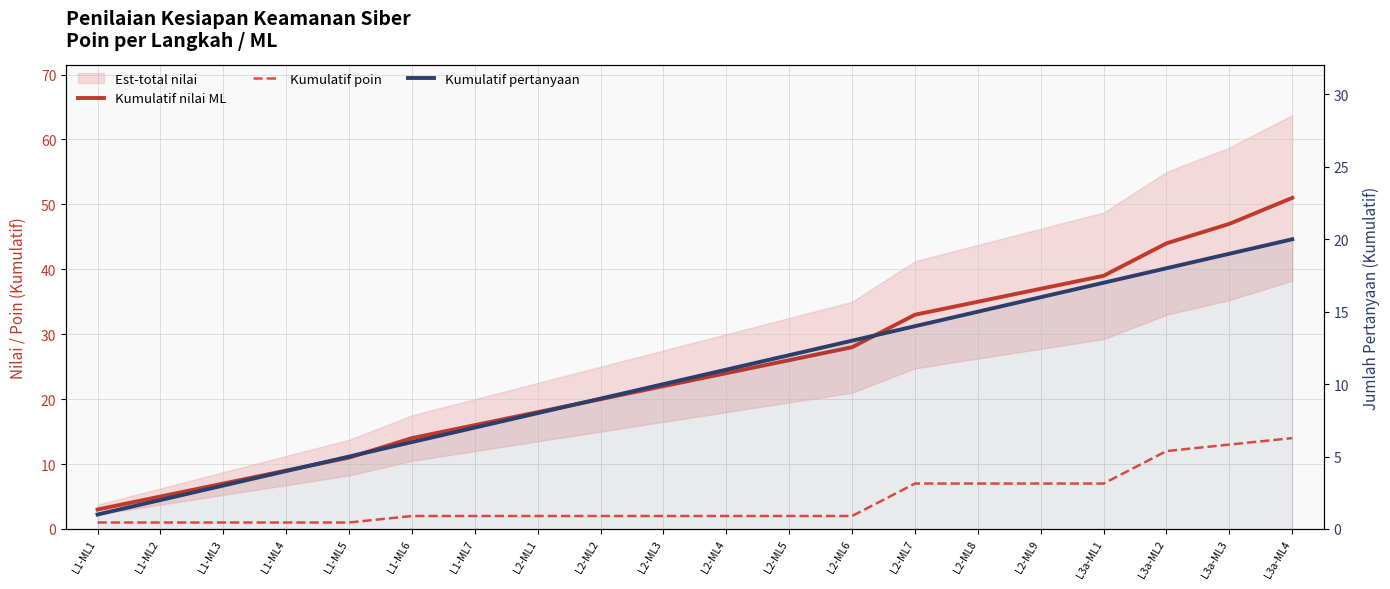

Rank the series by their average value, from lowest to highest.

Kumulatif poin, Kumulatif pertanyaan, Kumulatif nilai ML